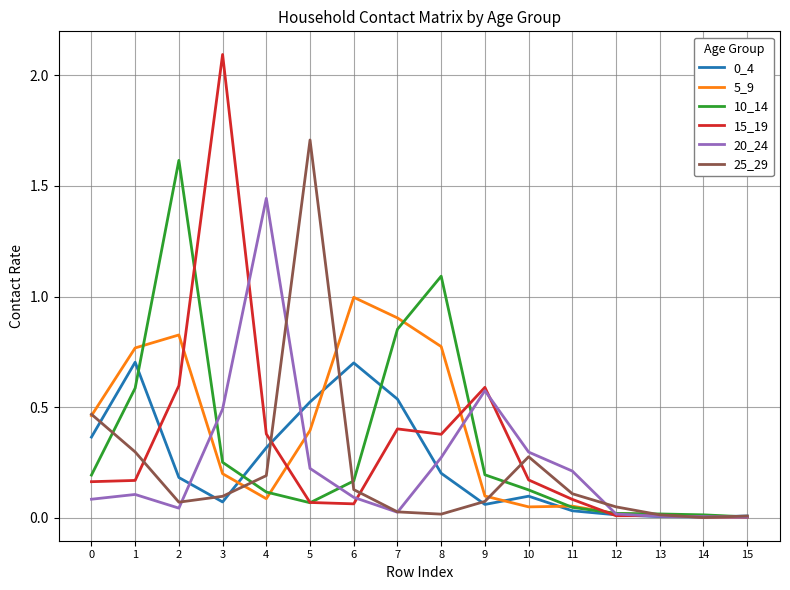

True or false: 0_4 has a value of 0.0 at 15.

True